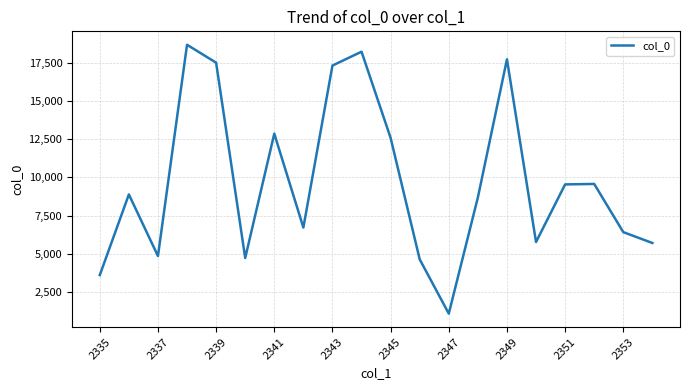

What is the average value?

9748